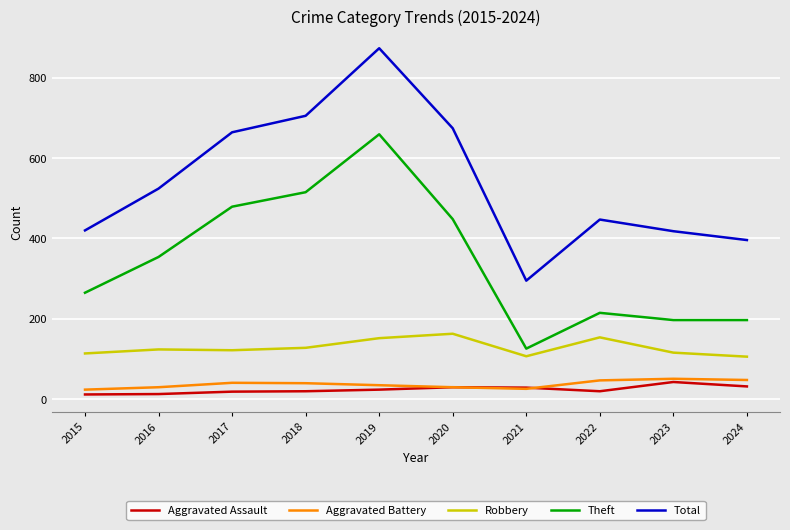

True or false: Theft has a value of 659 at 2019.

True